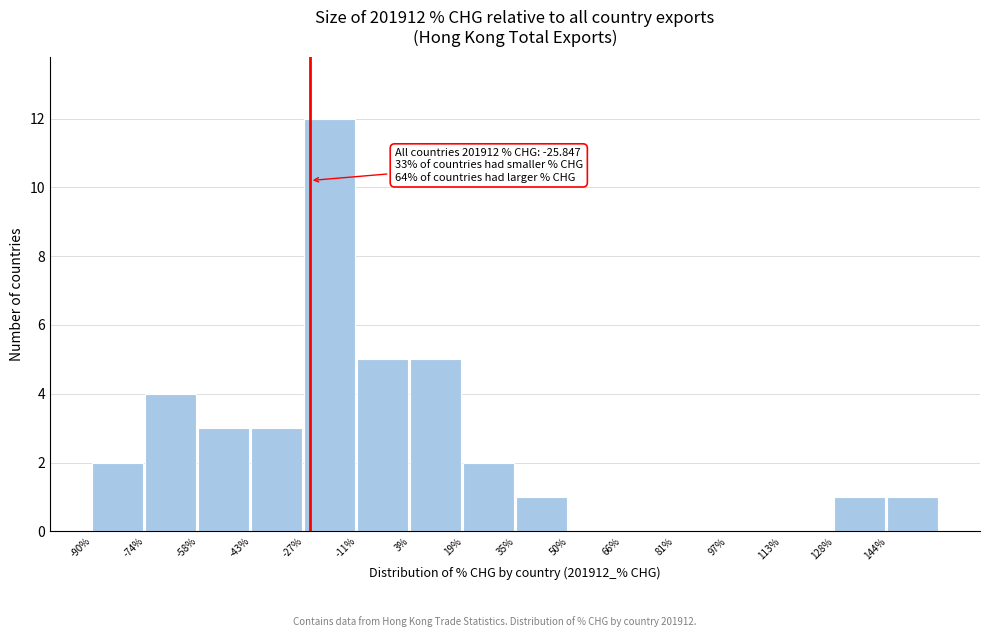

Which range on the x-axis has the tallest bar?

-28 to -12